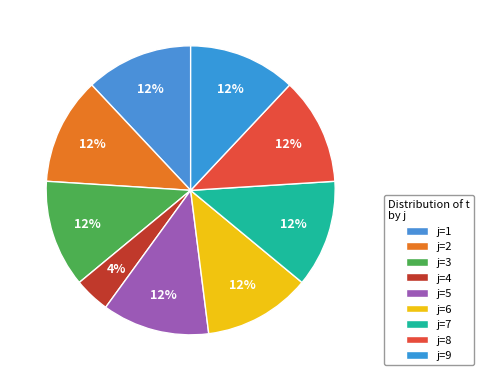

How many slices are in this pie chart?

9